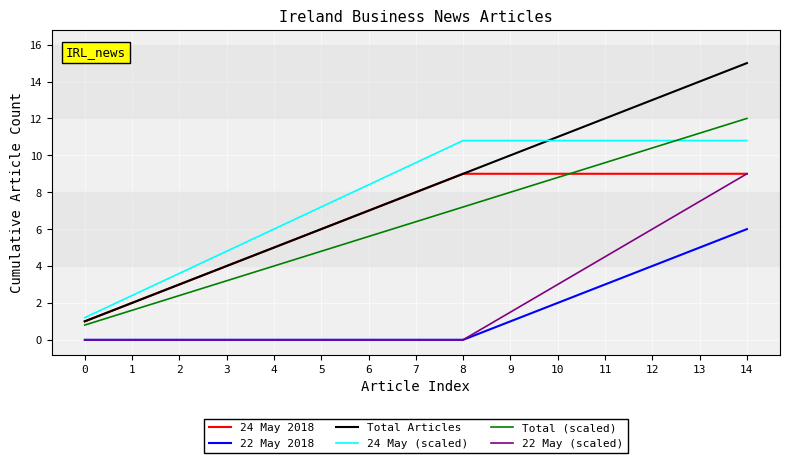

What is the total value across all series at 11?

48.9